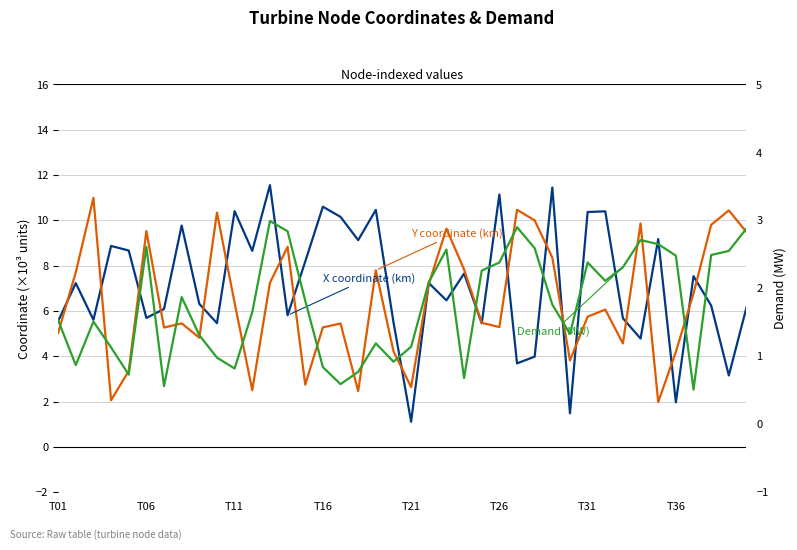

Reading left to right, what are all the values shown in this chart?

X coordinate (km): 5.5	7.2	5.6	8.9	8.7	5.7	6.1	9.8	6.3	5.5	10.4	8.7	11.6	5.8	8.2	10.6	10.2	9.1	10.5	5.5	1.1	7.2	6.5	7.7	5.5	11.1	3.7	4.0	11.5	1.5	10.4	10.4	5.7	4.8	9.2	2.0	7.5	6.2	3.2	6.2
Y coordinate (km): 5.0	7.7	11.0	2.1	3.3	9.5	5.3	5.5	4.8	10.3	6.4	2.5	7.2	8.8	2.7	5.3	5.4	2.5	7.8	4.2	2.6	7.2	9.6	7.8	5.5	5.3	10.5	10.0	8.4	3.8	5.7	6.1	4.6	9.9	2.0	4.2	6.8	9.8	10.4	9.5
Demand (MW): 1.5	0.9	1.5	1.1	0.7	2.6	0.6	1.9	1.3	1.0	0.8	1.6	3.0	2.8	1.8	0.8	0.6	0.8	1.2	0.9	1.1	2.1	2.6	0.7	2.3	2.4	2.9	2.6	1.8	1.3	2.4	2.1	2.3	2.7	2.6	2.5	0.5	2.5	2.5	2.9